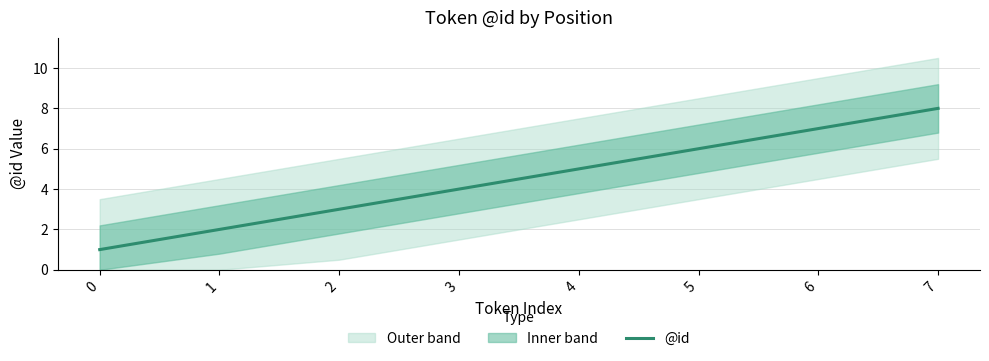

How many values exceed 5?

3